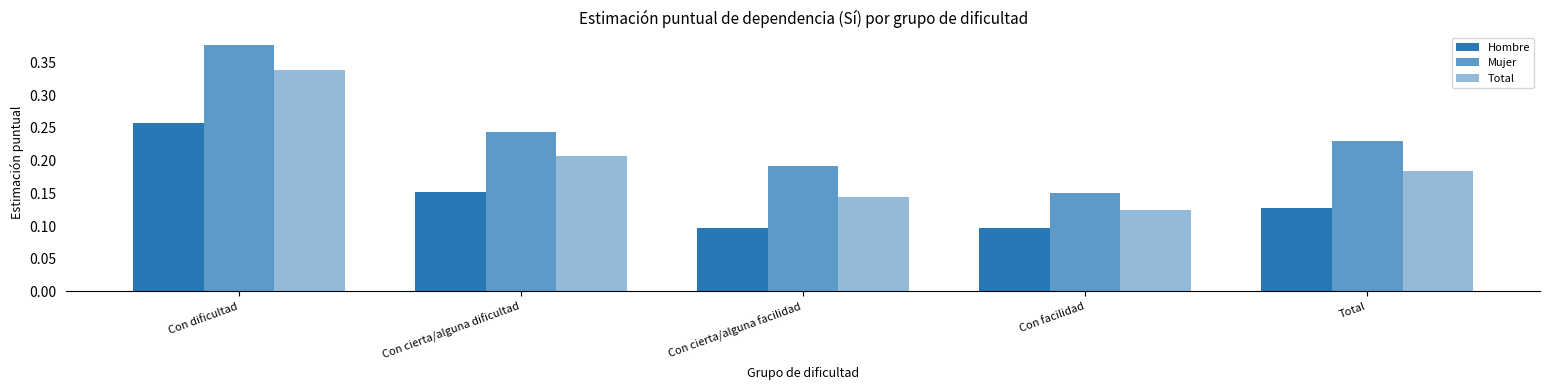

How many bars are there in each group?

3